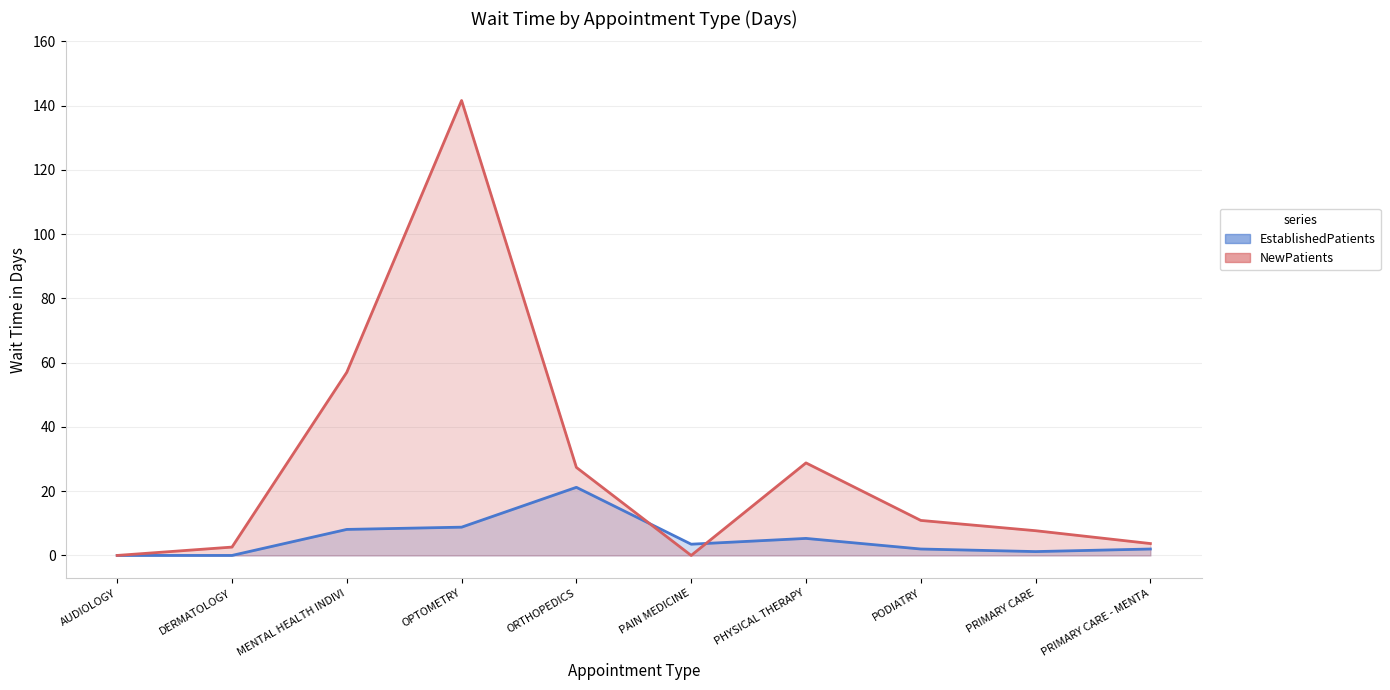

What is the label of the 2nd point from the left?

DERMATOLOGY